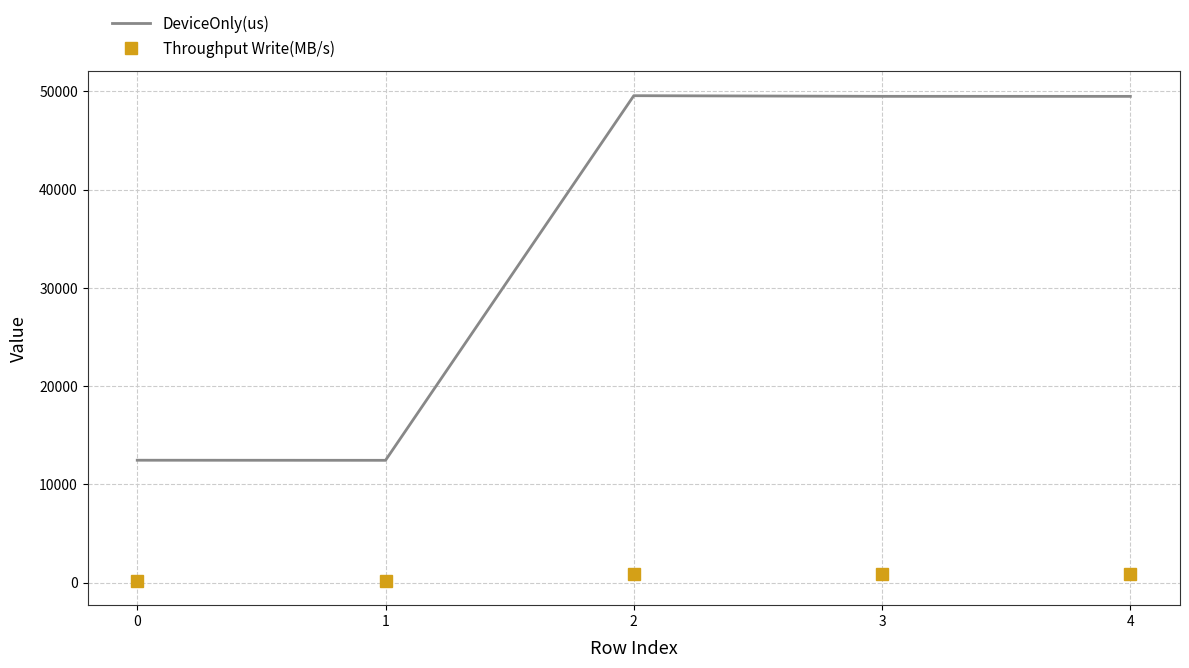

What is the greatest value displayed?

49554.6